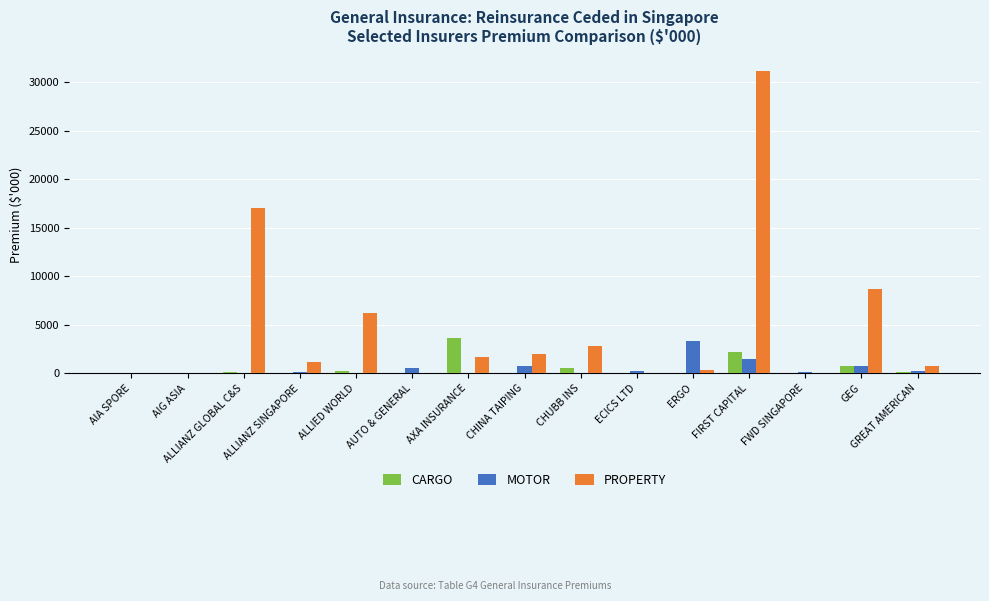

What is the highest value of the MOTOR series?

3286.7